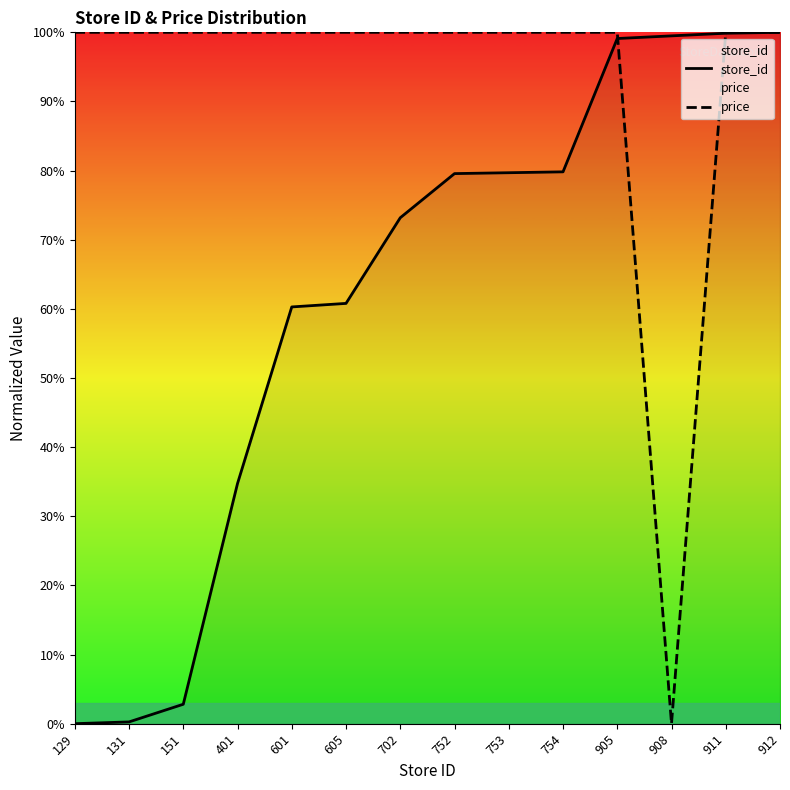

How many lines are shown in the chart?

2